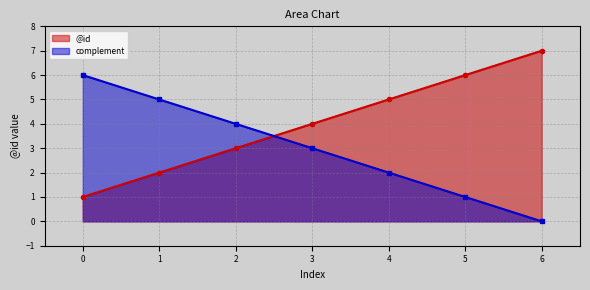

Read the value at 6.

7